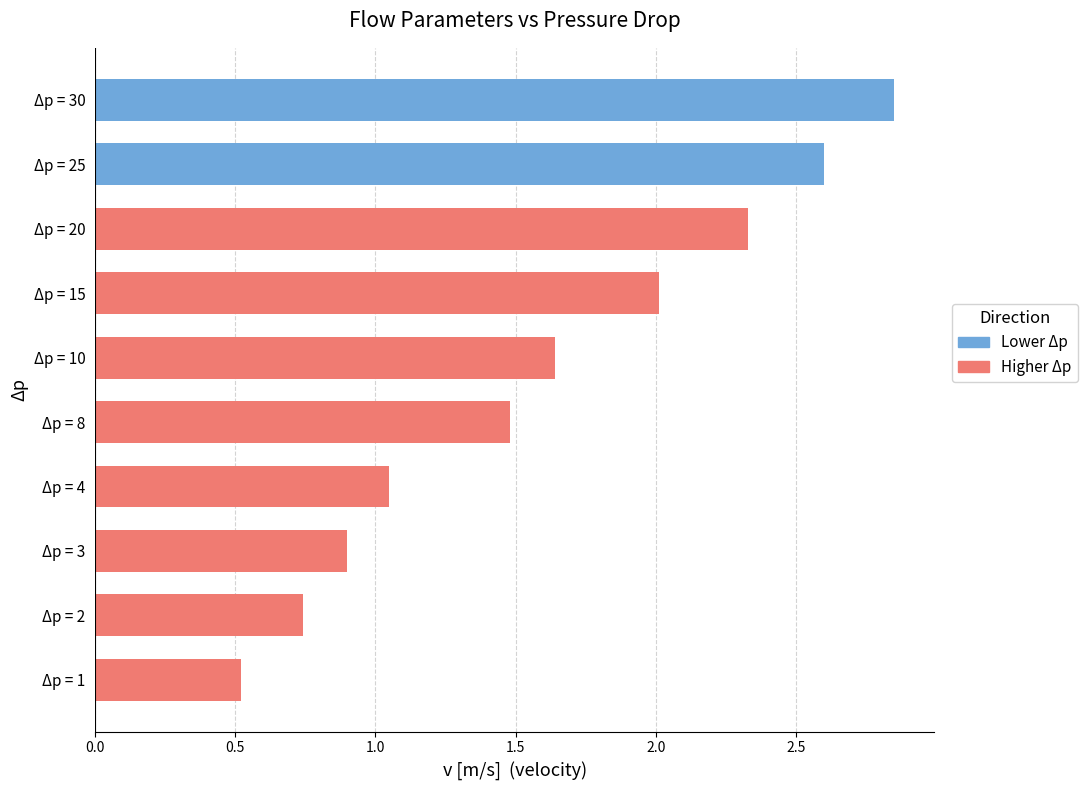

List the labels in order of value, smallest first.

Δp = 1, Δp = 2, Δp = 3, Δp = 4, Δp = 8, Δp = 10, Δp = 15, Δp = 20, Δp = 25, Δp = 30